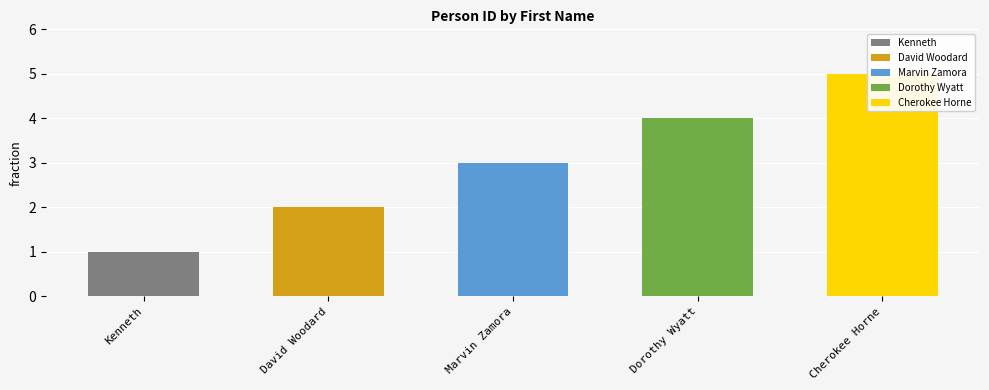

What is the ratio of the value at Cherokee Horne to the value at Dorothy Wyatt?

1.2